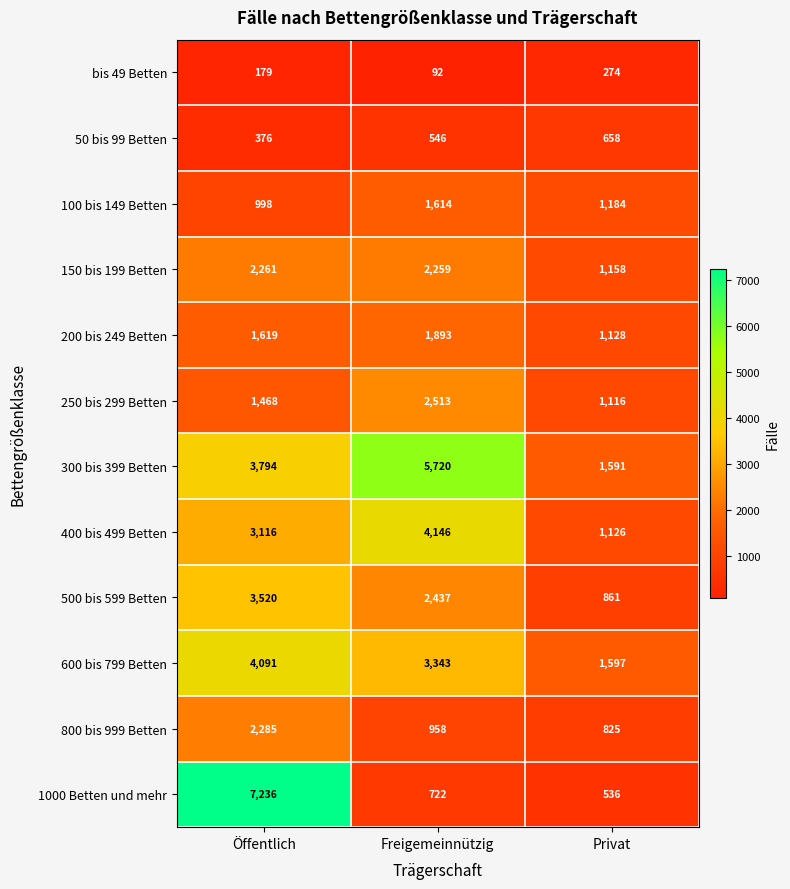

What is the total value across all series at Privat?

12054